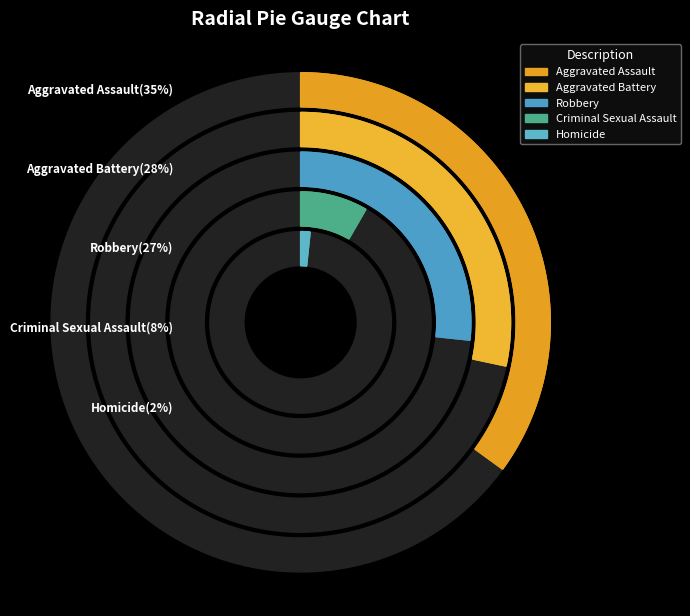

The Robbery slice represents 27% of the pie. True or false?

True